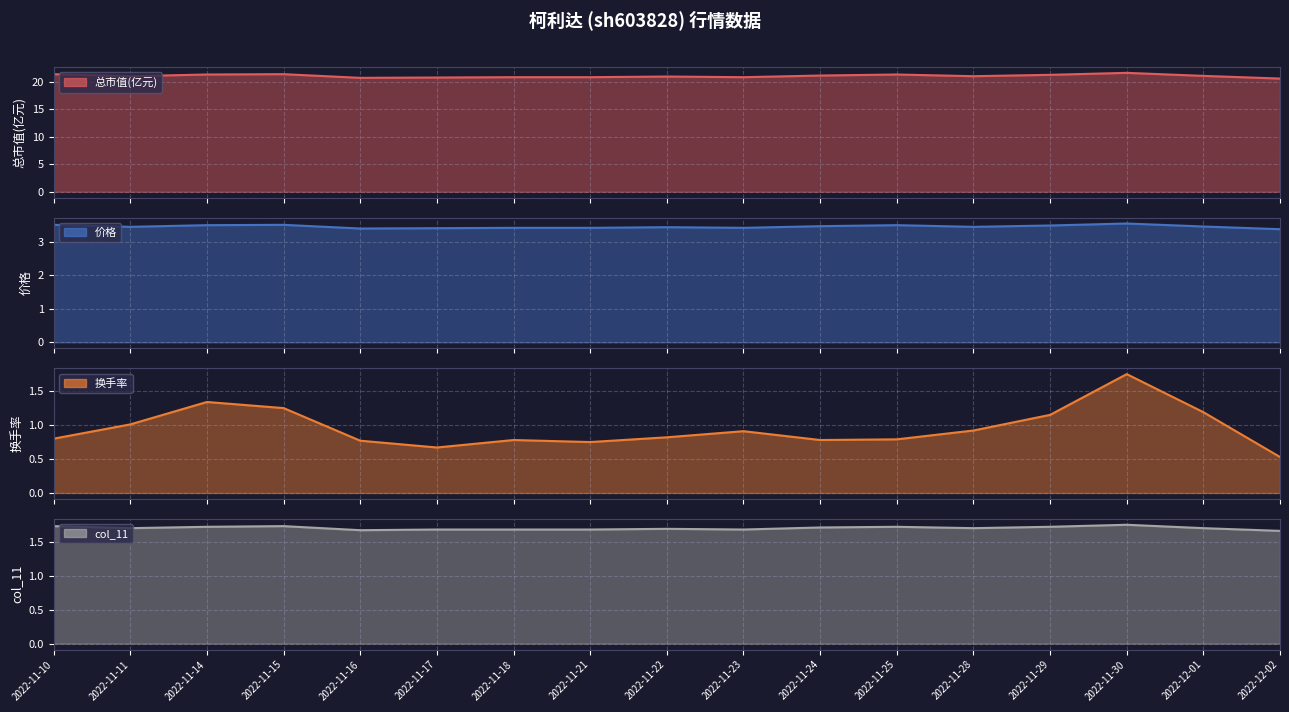

Which series has the widest spread of values?

换手率